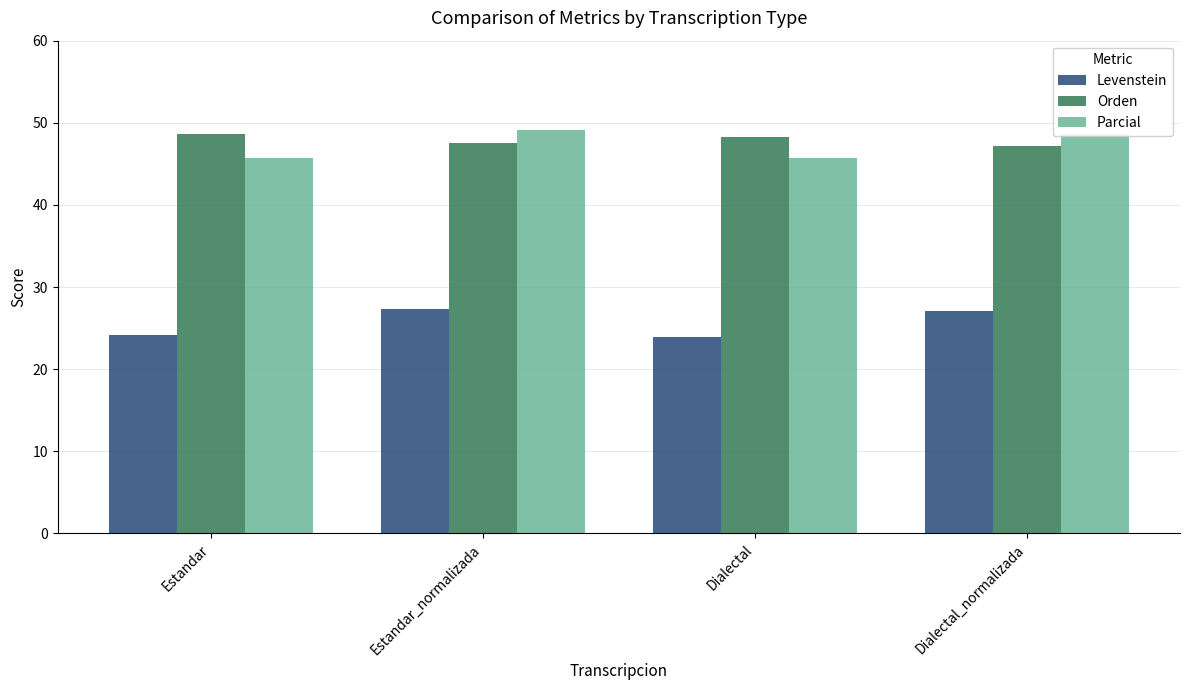

How many categories are shown in the chart?

4